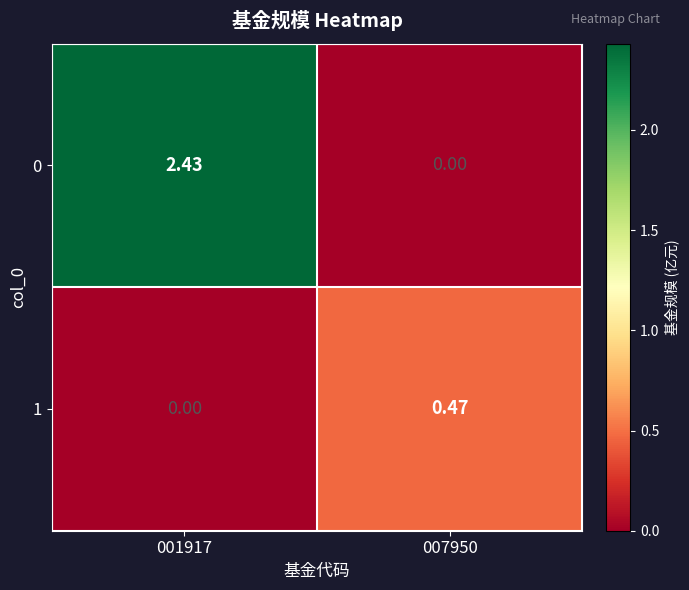

At how many categories does at least one series exceed 0?

2